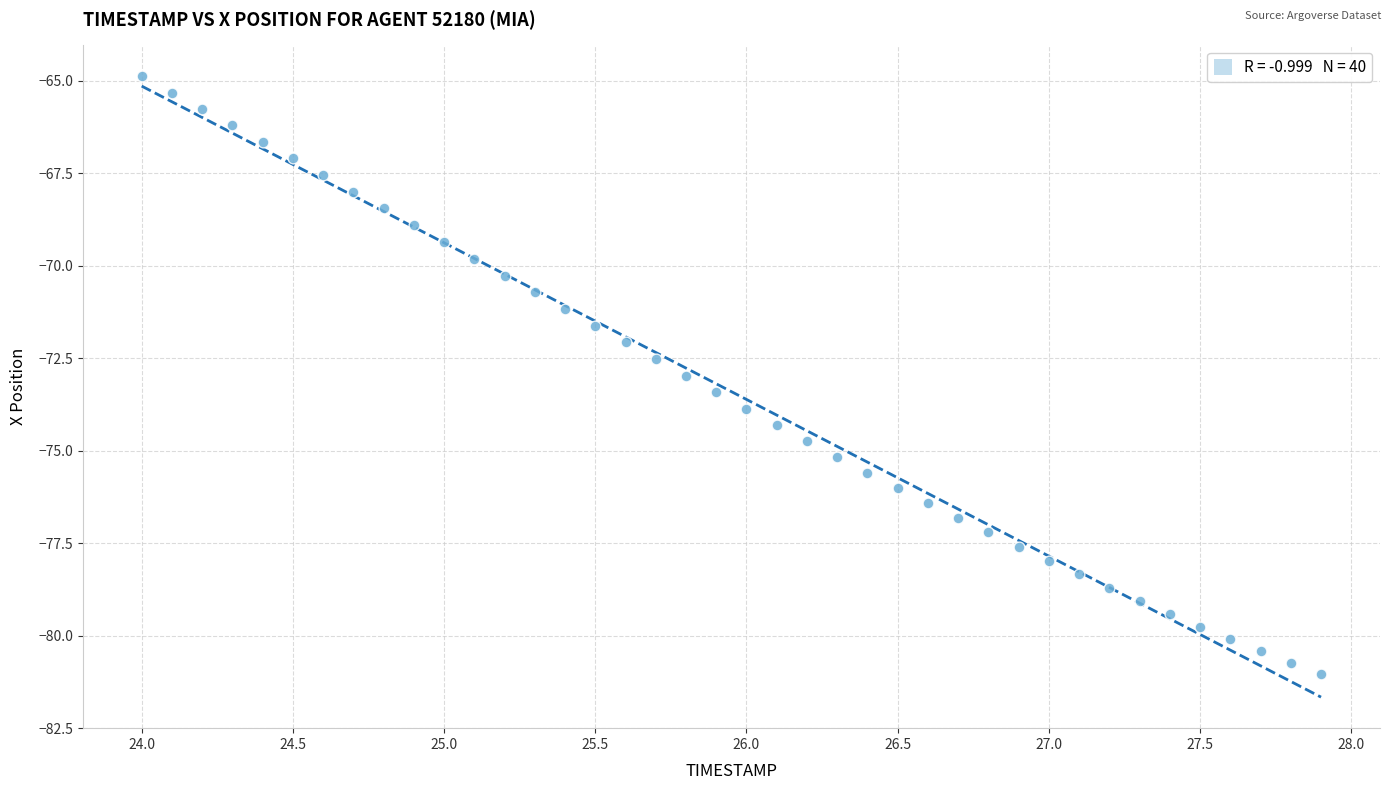

What is the range of Y values (max minus min)?

16.2